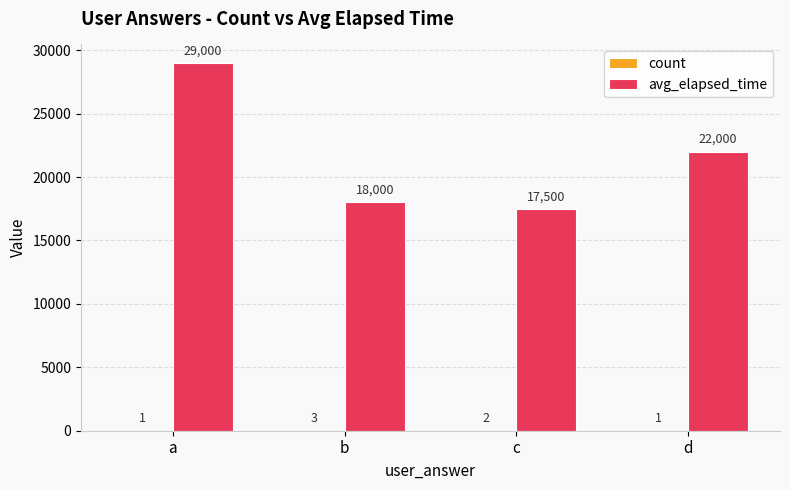

What is the total value across all series at a?

29001